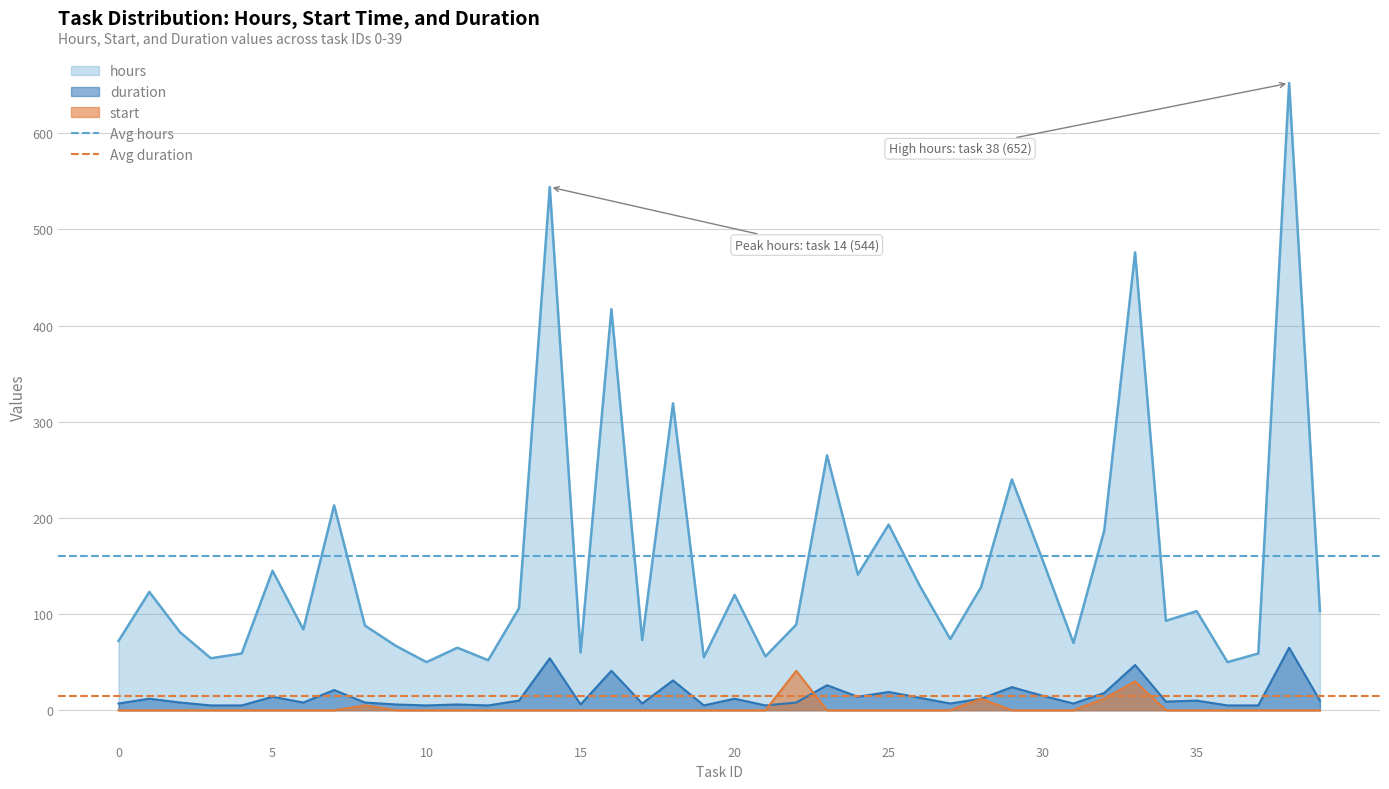

What is the lowest value of the hours series?

50